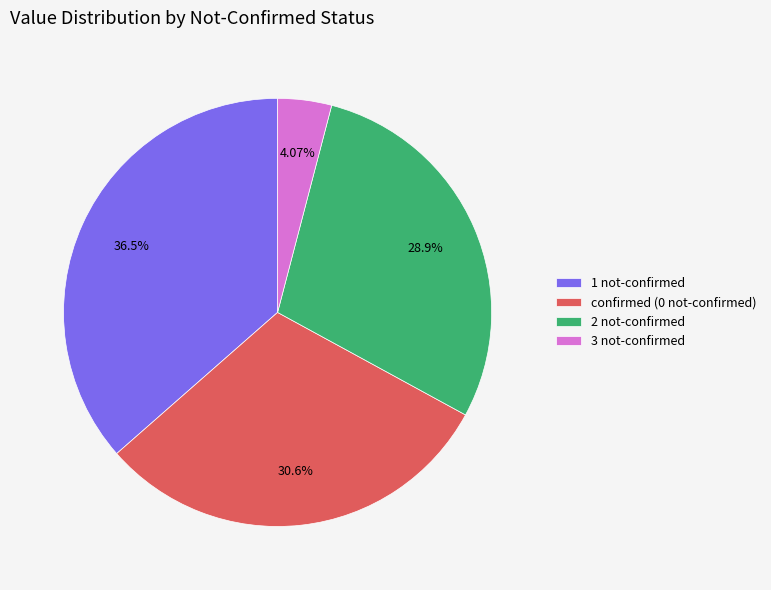

Approximately how many times larger is the value at 2 not-confirmed compared to 1 not-confirmed?

0.8